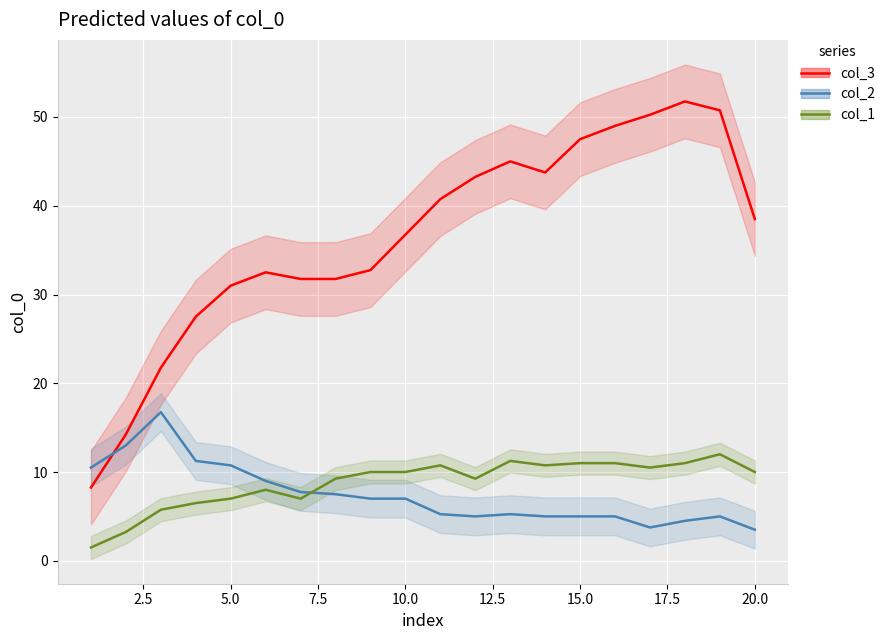

Which series has the largest range (max minus min)?

col_3